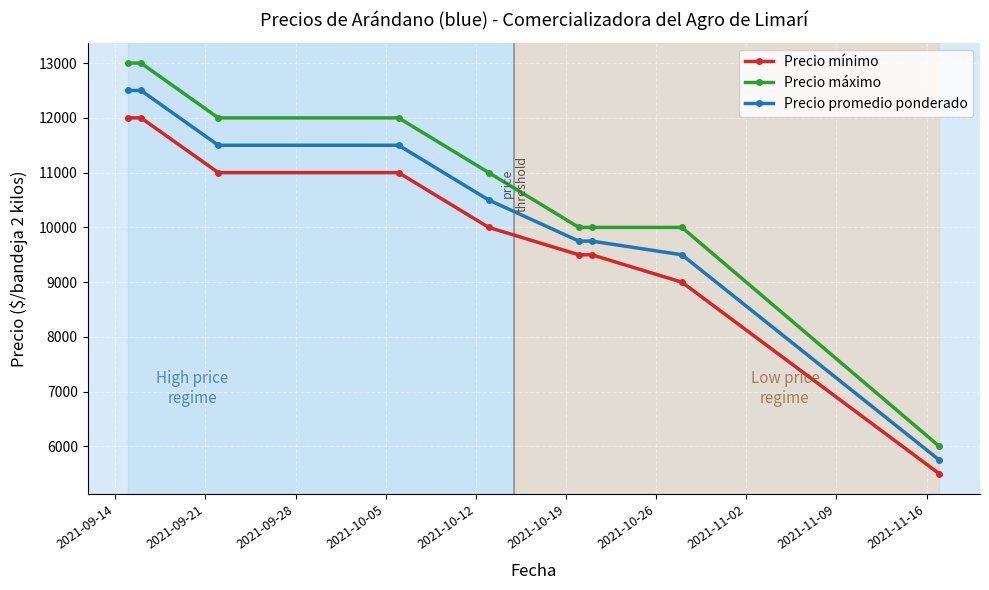

Reading right to left, transcribe all the data shown in this chart.

Precio mínimo: 5500	9000	9500	9500	10000	11000	11000	12000	12000
Precio máximo: 6000	10000	10000	10000	11000	12000	12000	13000	13000
Precio promedio ponderado: 5750	9500	9750	9750	10500	11500	11500	12500	12500